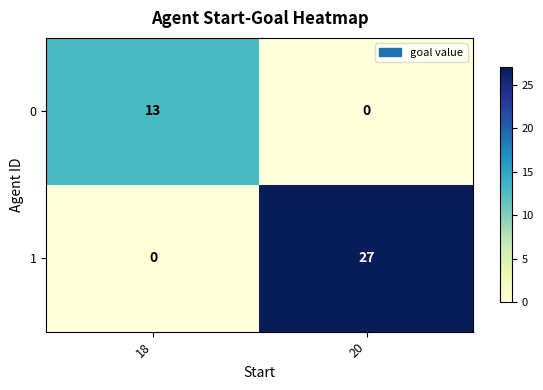

Reading right to left, transcribe all the data shown in this chart.

0: 0	13
1: 27	0